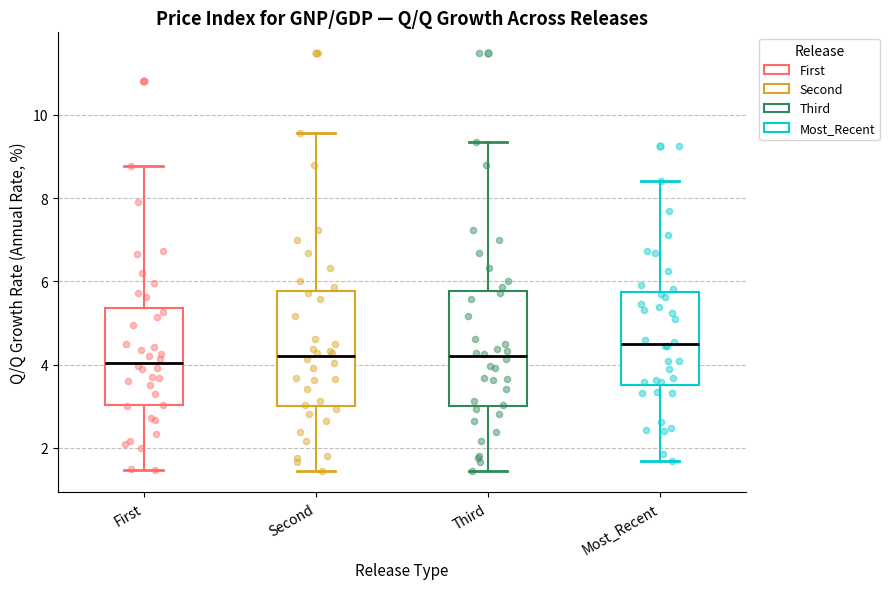

Reading left to right, read every box against the y-axis: the position of its median line, the range the box covers, and the ends of its whiskers. The values are not printed on the chart, so give them approximately, as read against the axis.

First: median 4.0, box 3.0 to 5.4, whiskers 1.4 to 8.8
Second: median 4.2, box 3.0 to 5.8, whiskers 1.4 to 9.6
Third: median 4.2, box 3.0 to 5.8, whiskers 1.4 to 9.4
Most_Recent: median 4.4, box 3.6 to 5.8, whiskers 1.6 to 8.4